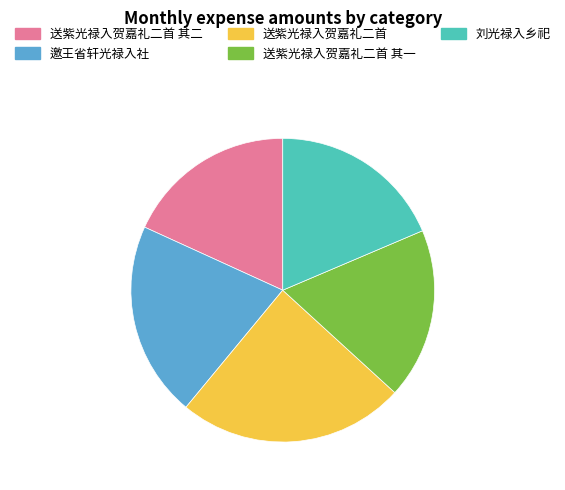

Which slice is the largest?

送紫光禄入贺嘉礼二首